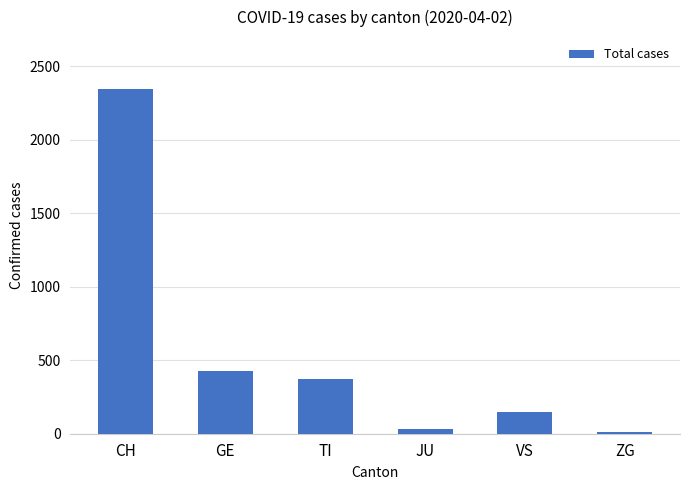

Count the number of categories in the chart.

6